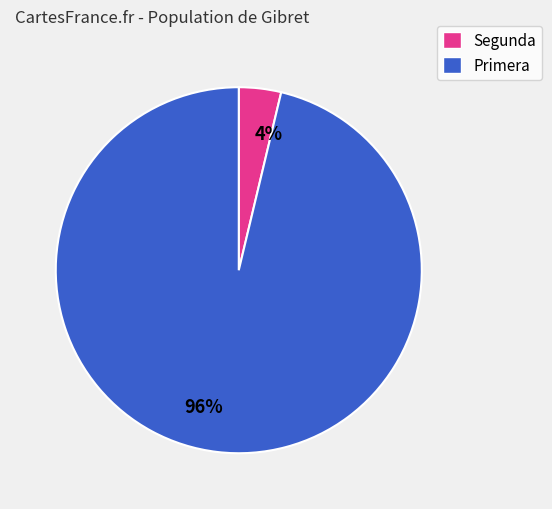

Count the number of slices in the pie.

2